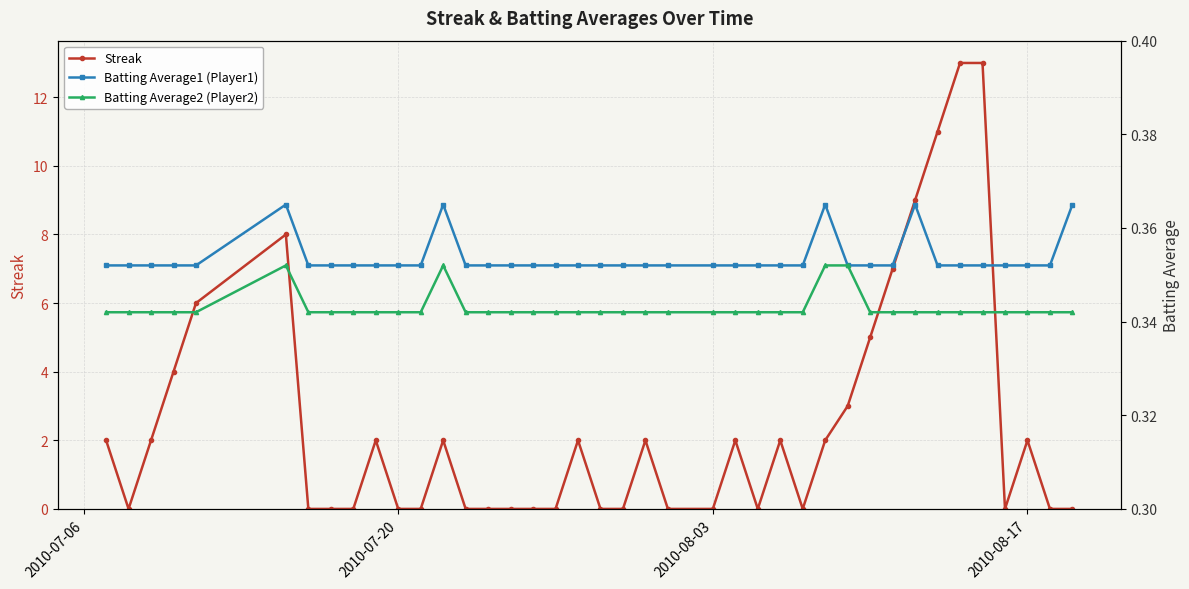

After their last crossing, which series has the higher values: Streak or Batting Average2 (Player2)?

Batting Average2 (Player2)